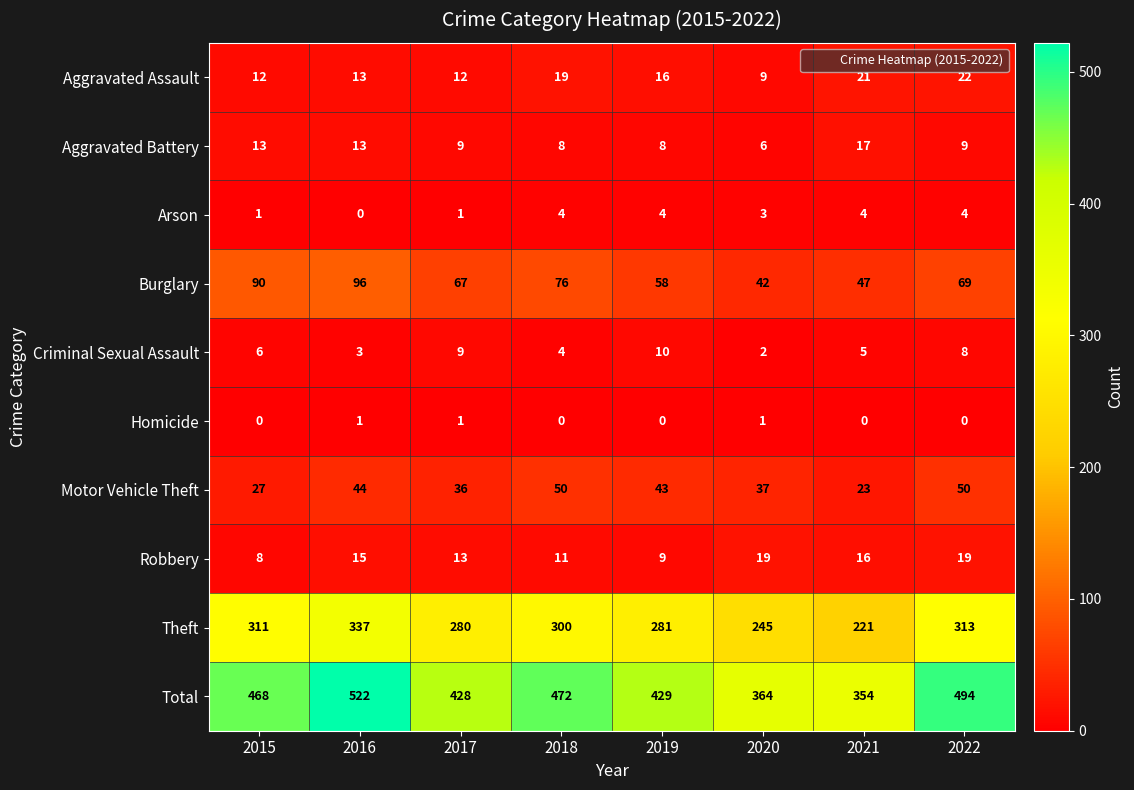

Which series changed the most between 2017 and 2022?

Total